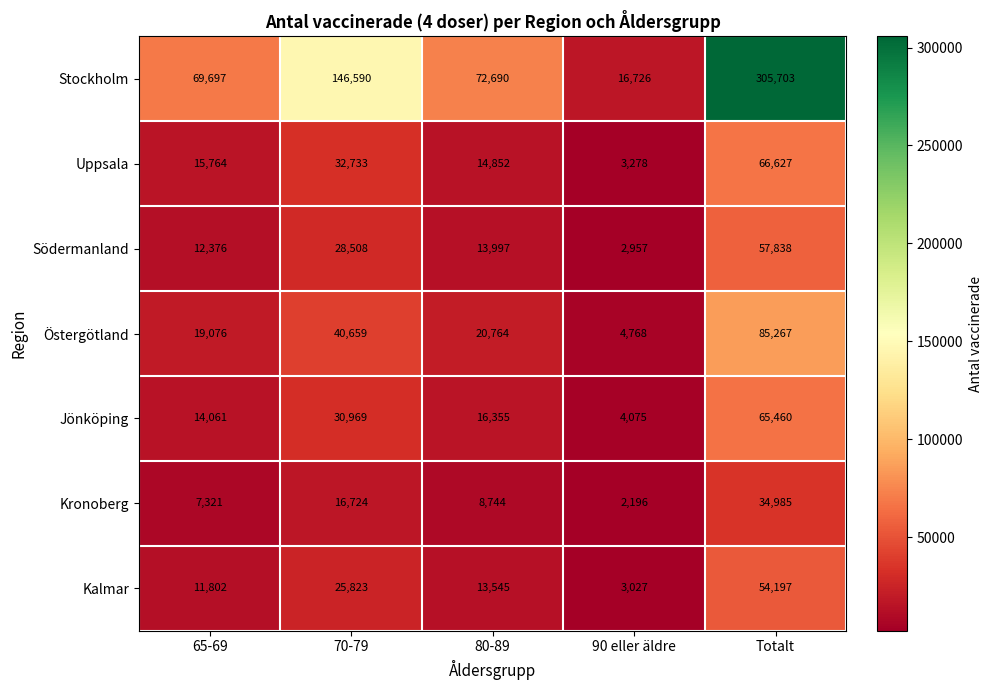

Rank the series by their maximum value, from highest to lowest.

Stockholm, Östergötland, Uppsala, Jönköping, Södermanland, Kalmar, Kronoberg